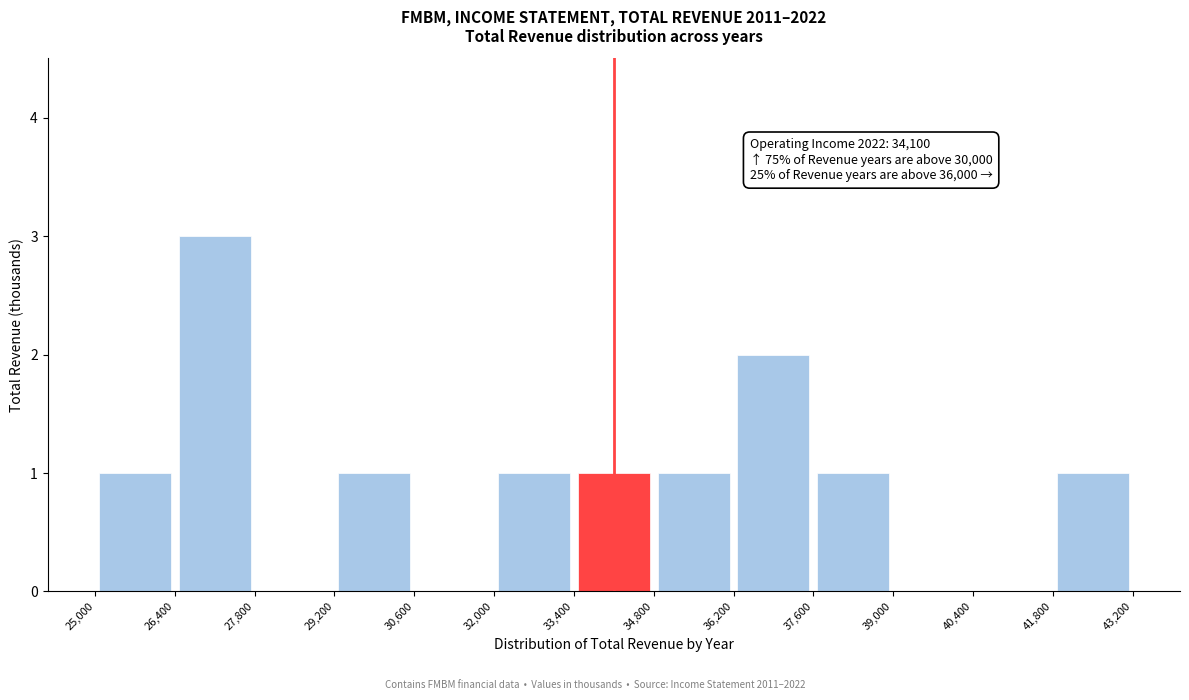

Over which range of the x-axis is the bar tallest?

26,400 to 27,800